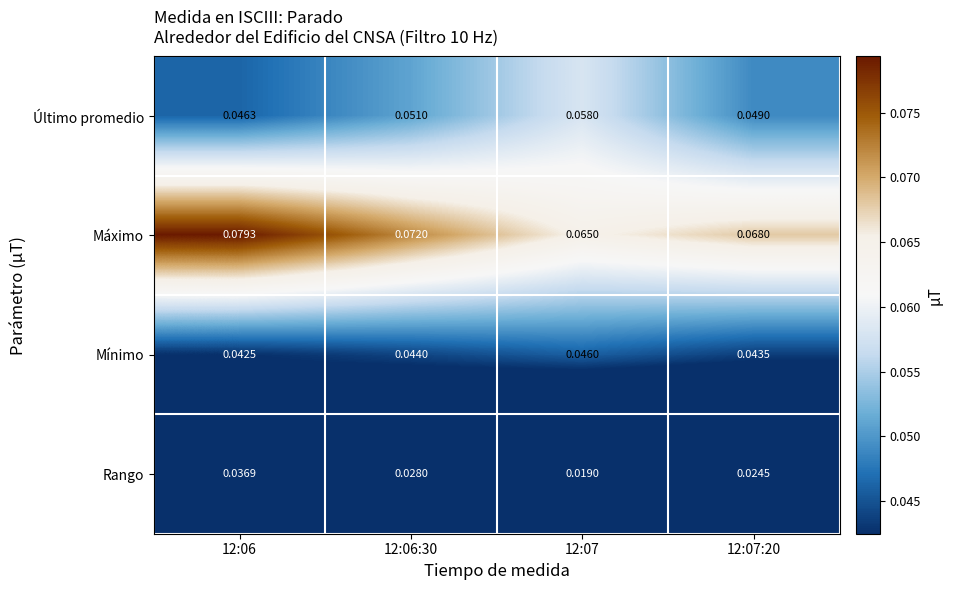

Which series changed the most between 12:06 and 12:06:30?

Rango